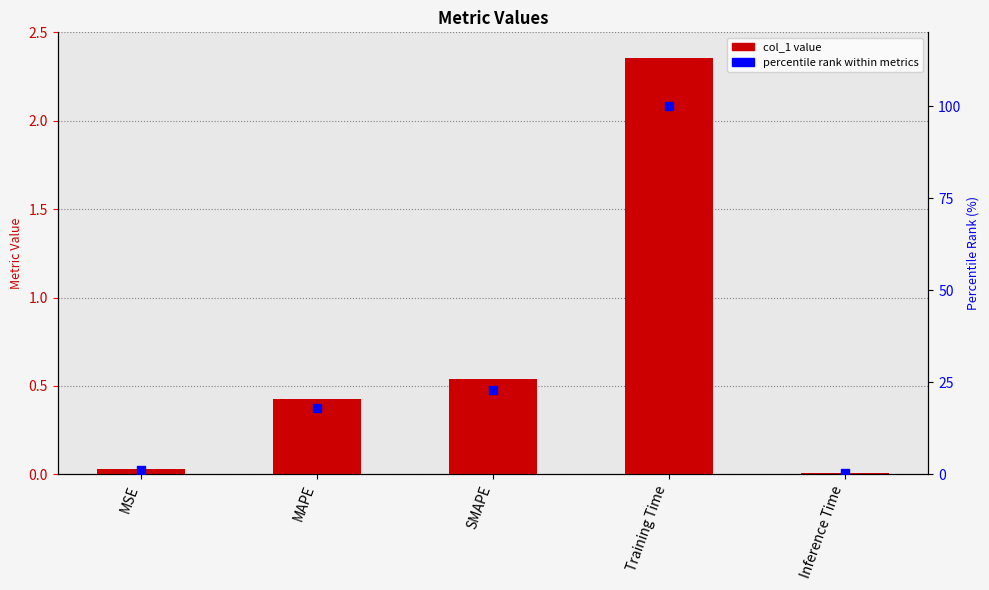

At which category is the sum across all series the highest?

Training Time